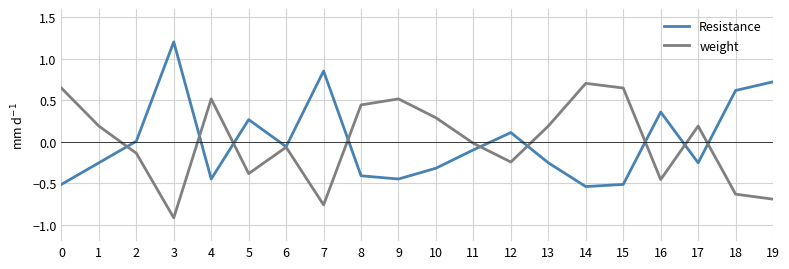

How many negative values does the weight series have?

10